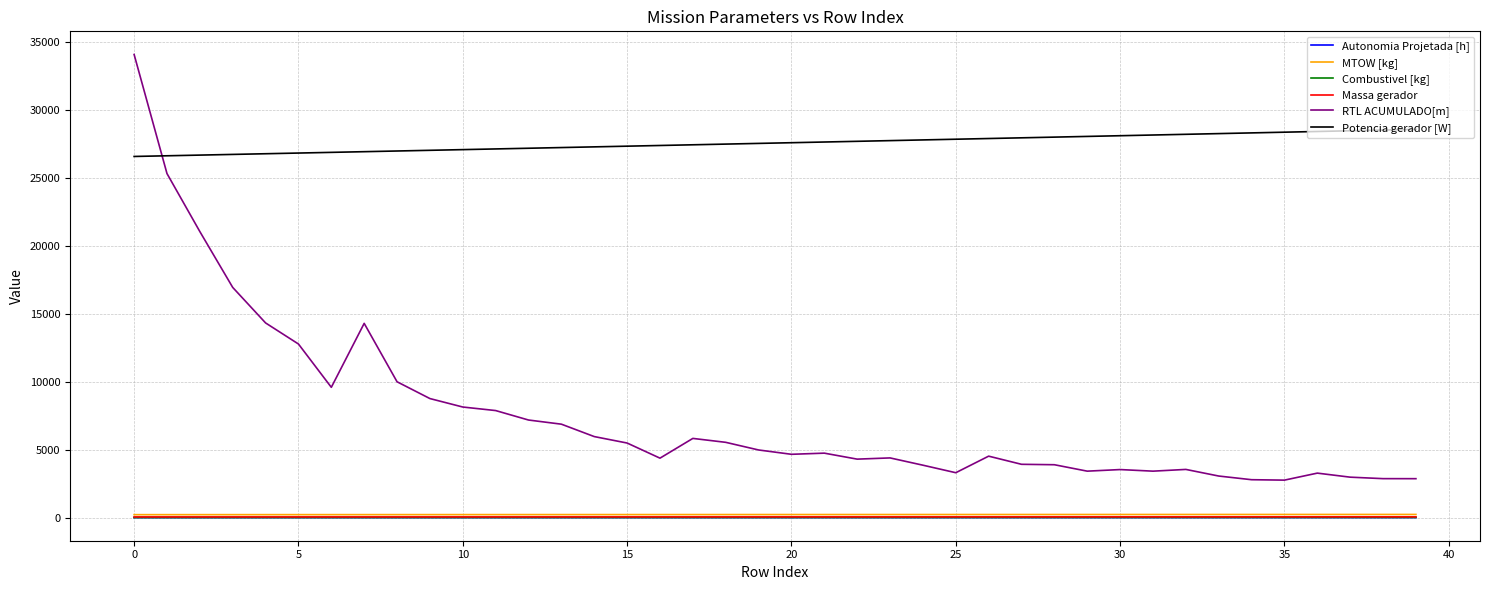

What is the greatest value displayed?

34047.9